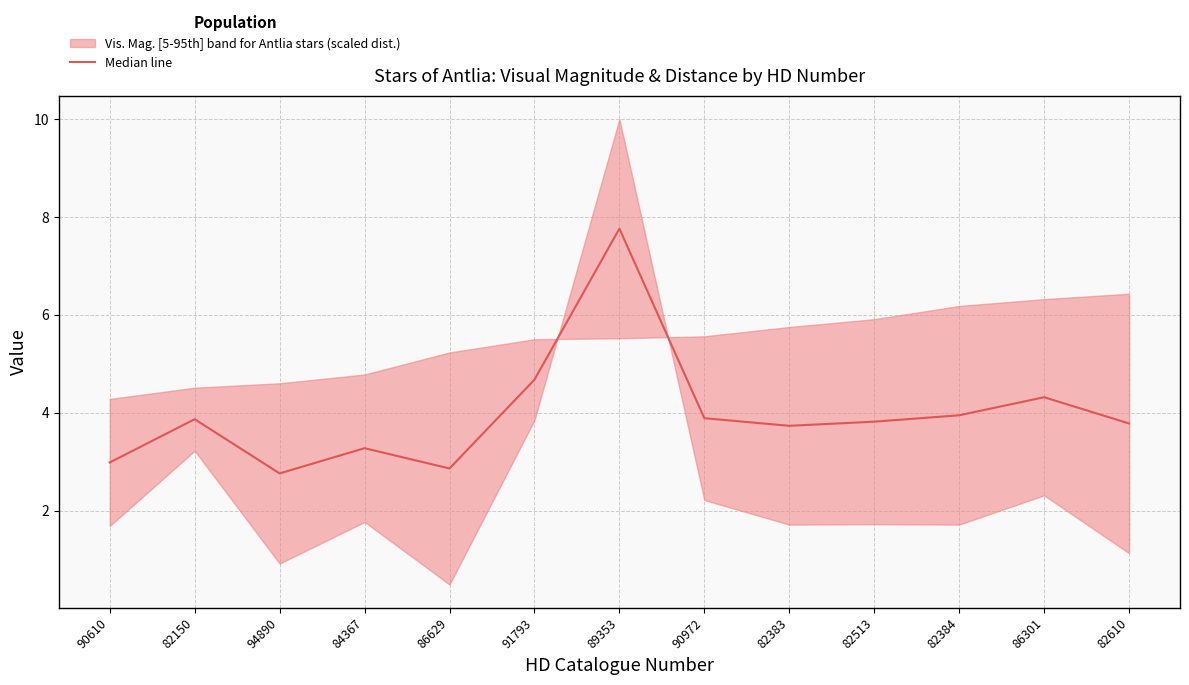

Is this an area chart (filled region under the line)?

No